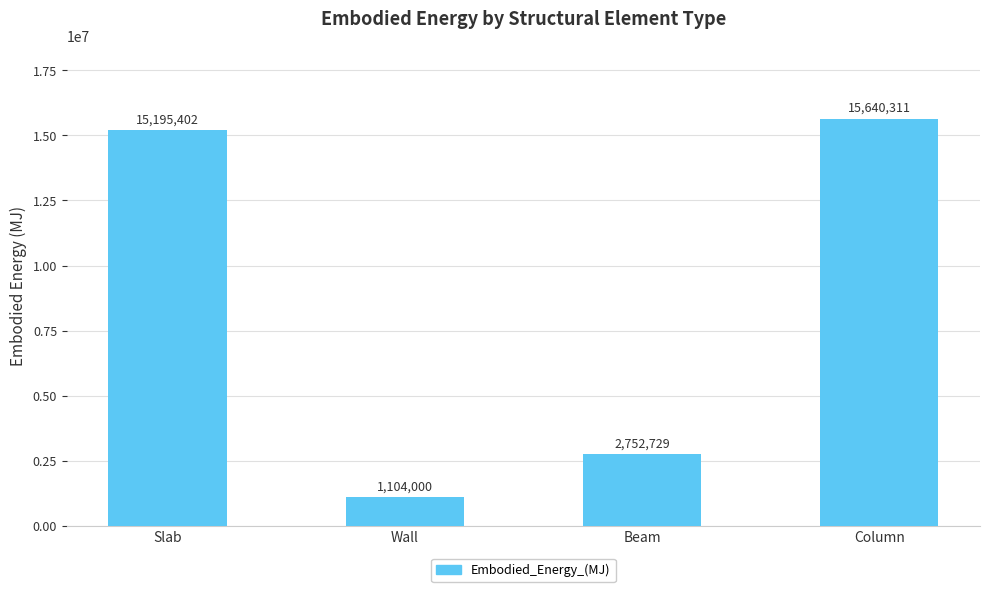

How many data points does each series have?

4